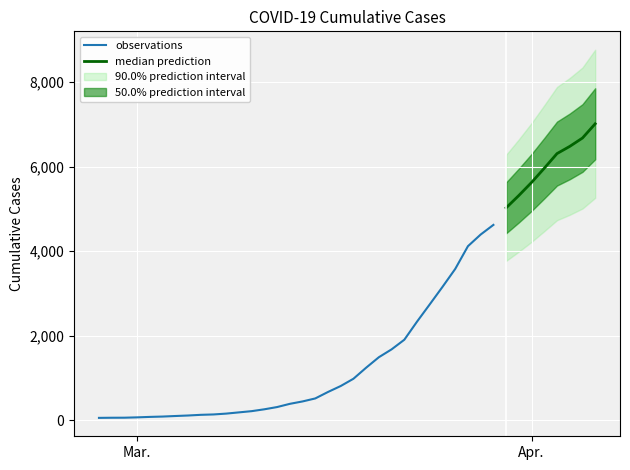

What is the average value?

2133